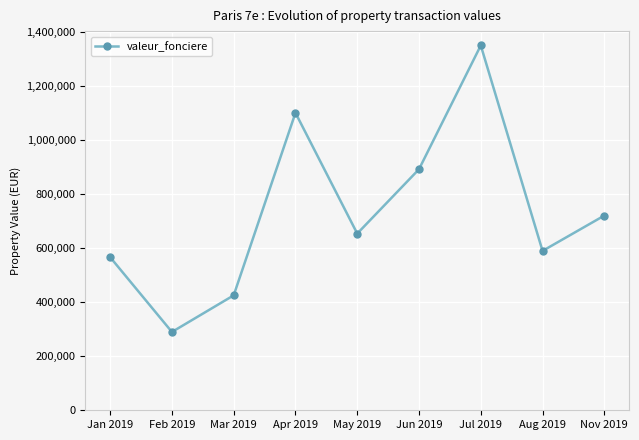

What value does the data have at Nov 2019?

719950.0